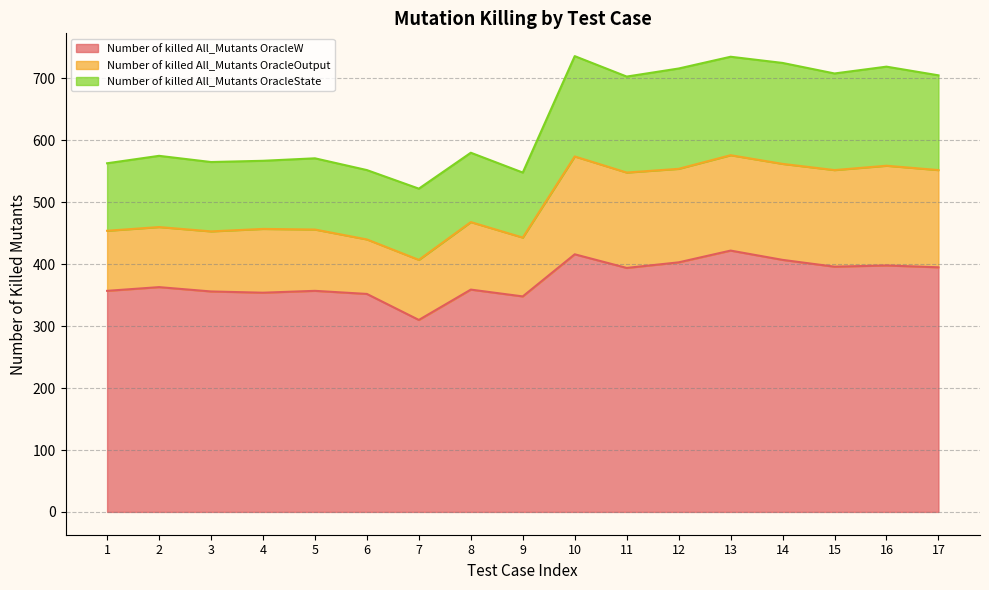

The value of Number of killed All_Mutants OracleW at 16 is 398. True or false?

True